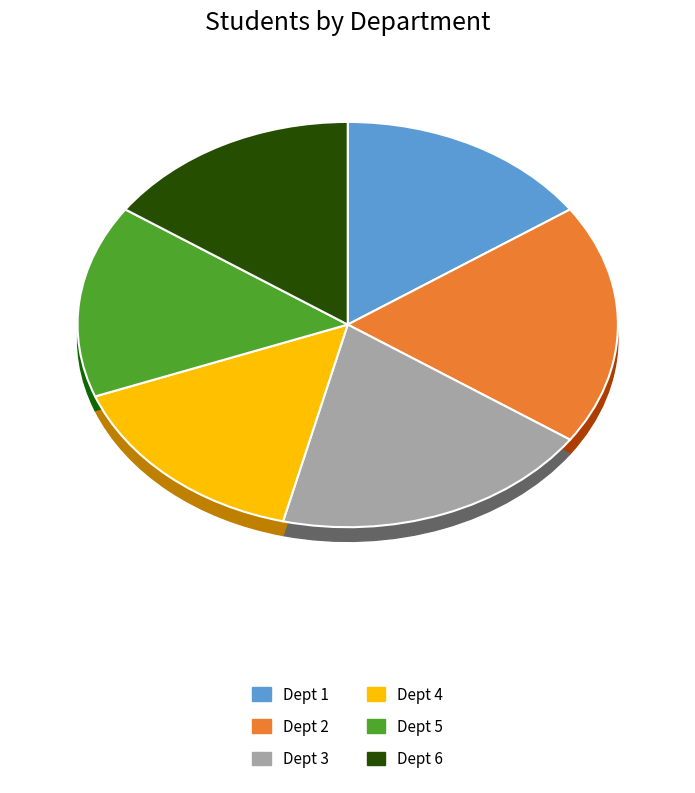

To the nearest percent, what portion does 2 represent?

19%